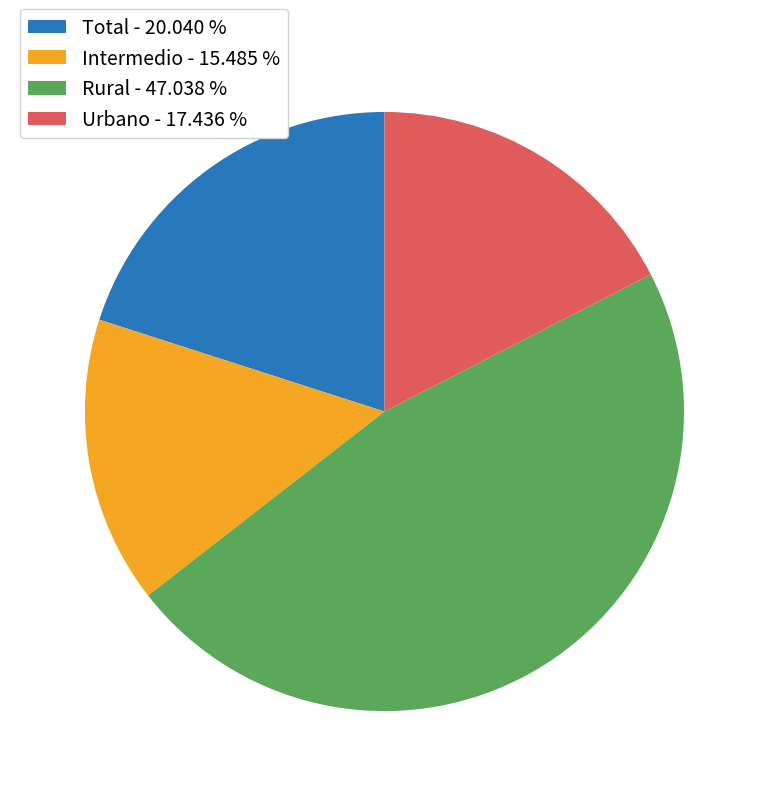

Is the sum of Rural - 47.038 % and Total - 20.040 % greater than half?

Yes